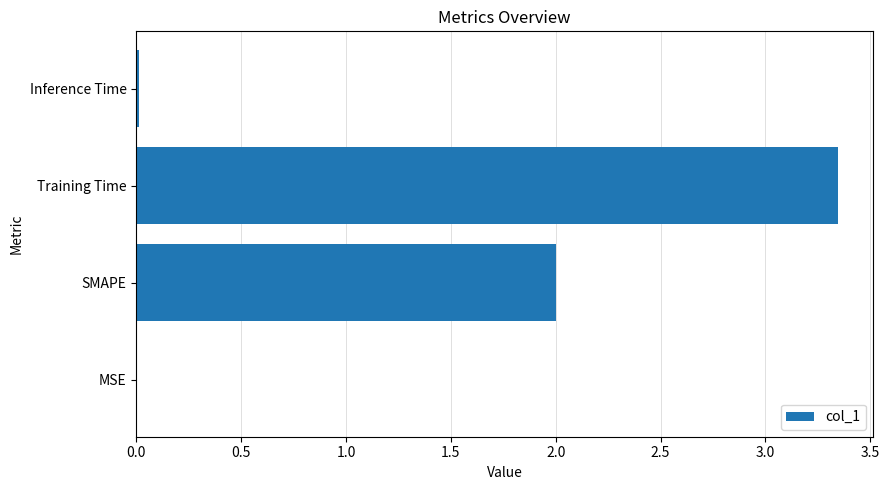

Which has a higher value, Inference Time or Training Time?

Training Time